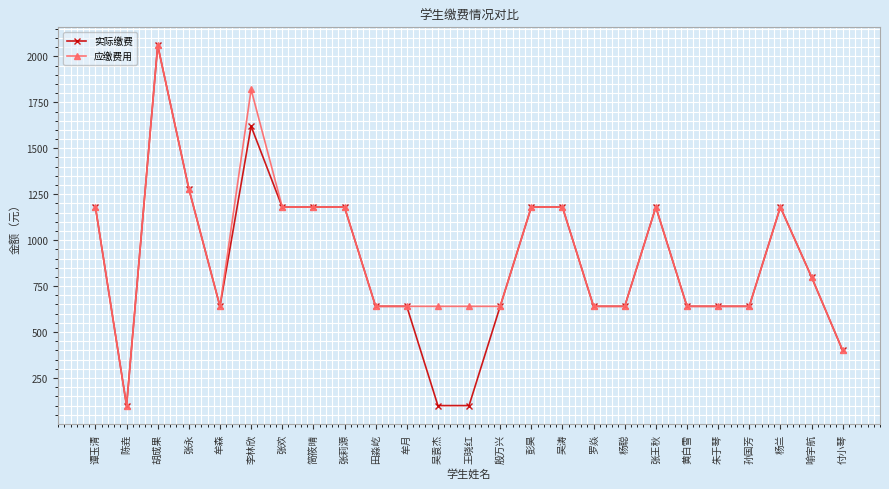

True or false: 实际缴费 has a value of 400 at 付小琴.

True